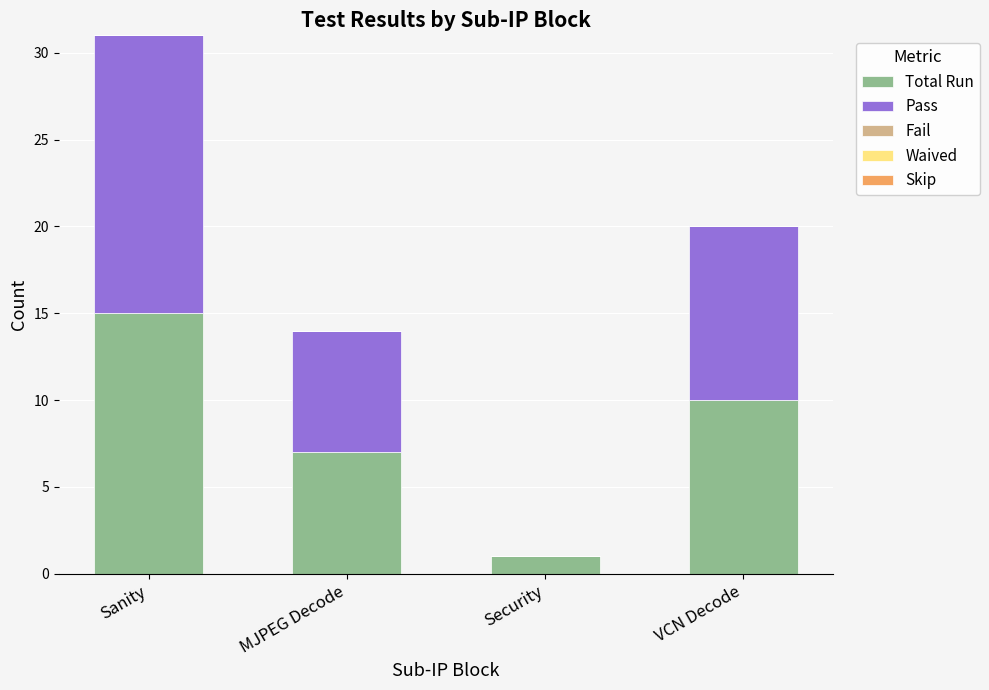

What is the sum of the Total Run values at Security and MJPEG Decode?

8